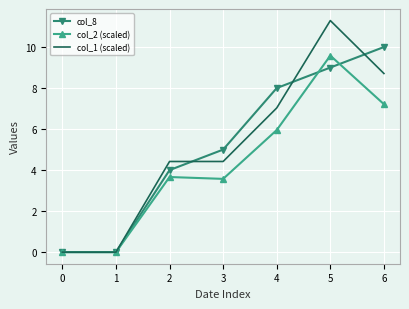

True or false: col_1 (scaled) has a value of 0.0 at 1.

True